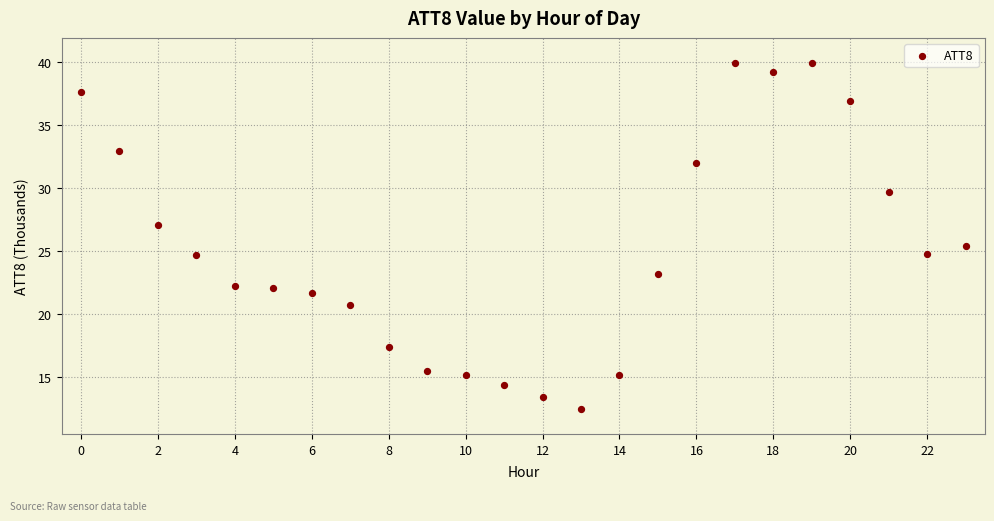

What Y value in the scatter plot is closest to 26?

25.4